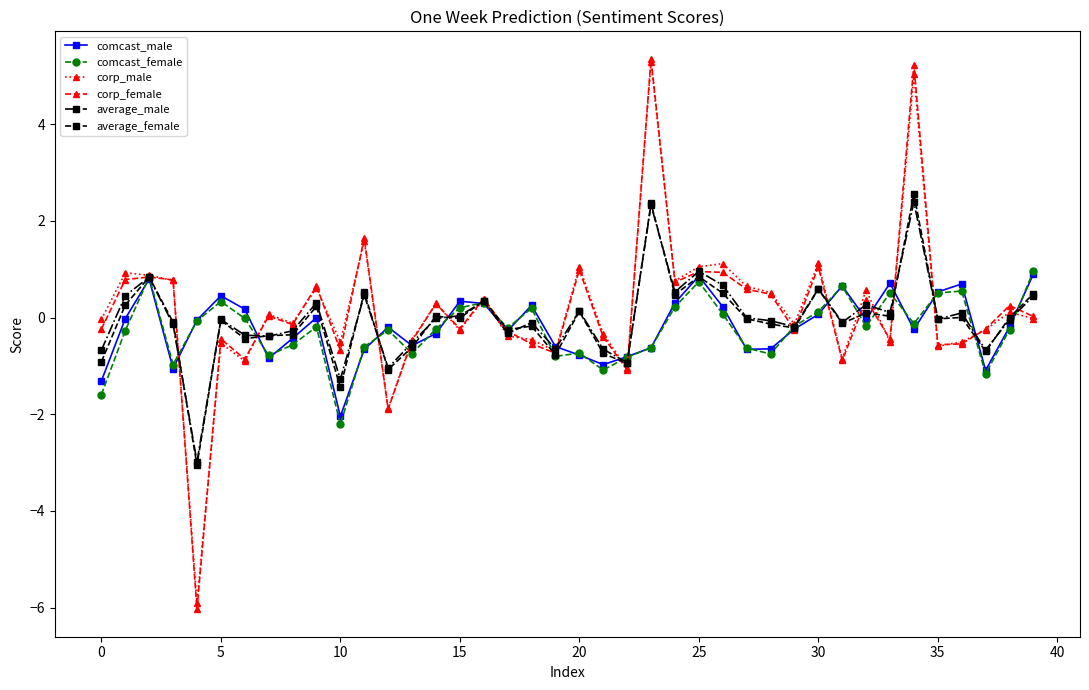

True or false: corp_female has more than 2 interior local peaks.

True